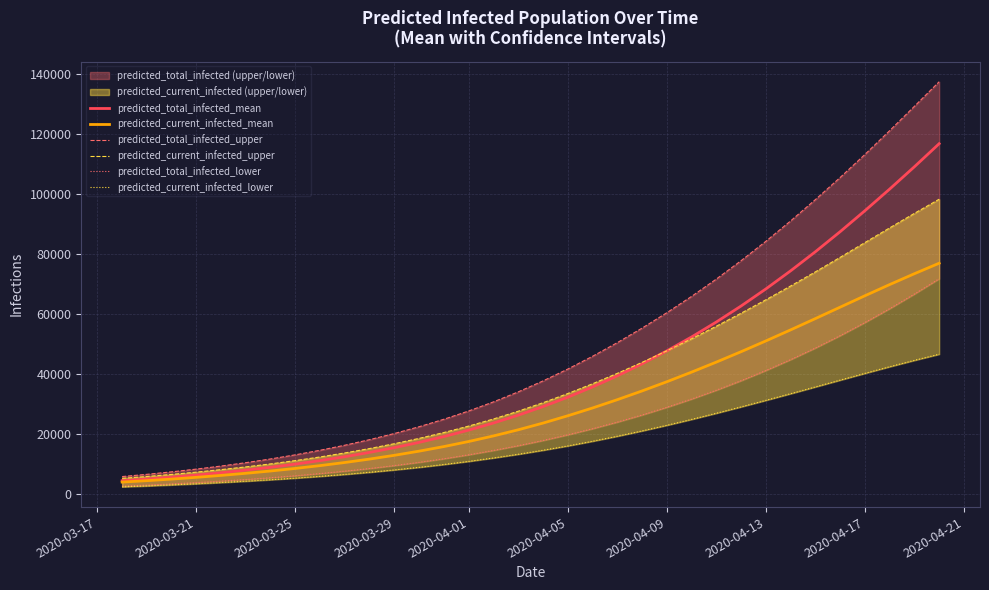

Is this an area chart (filled region under the line)?

No